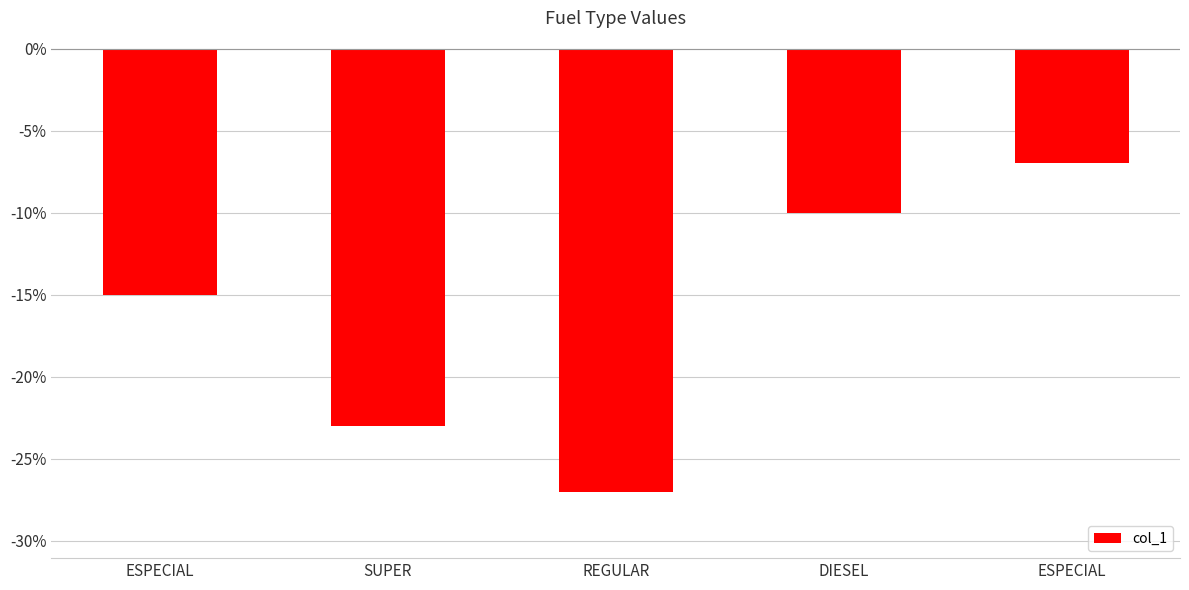

Read the value at REGULAR.

-27